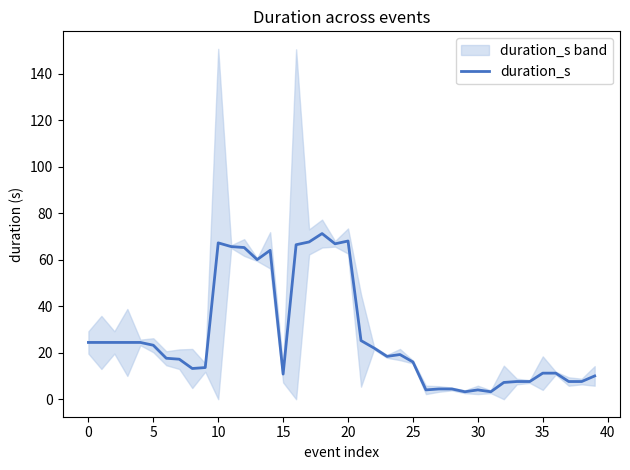

The chart shows a value of 4.0 at 26. True or false?

True